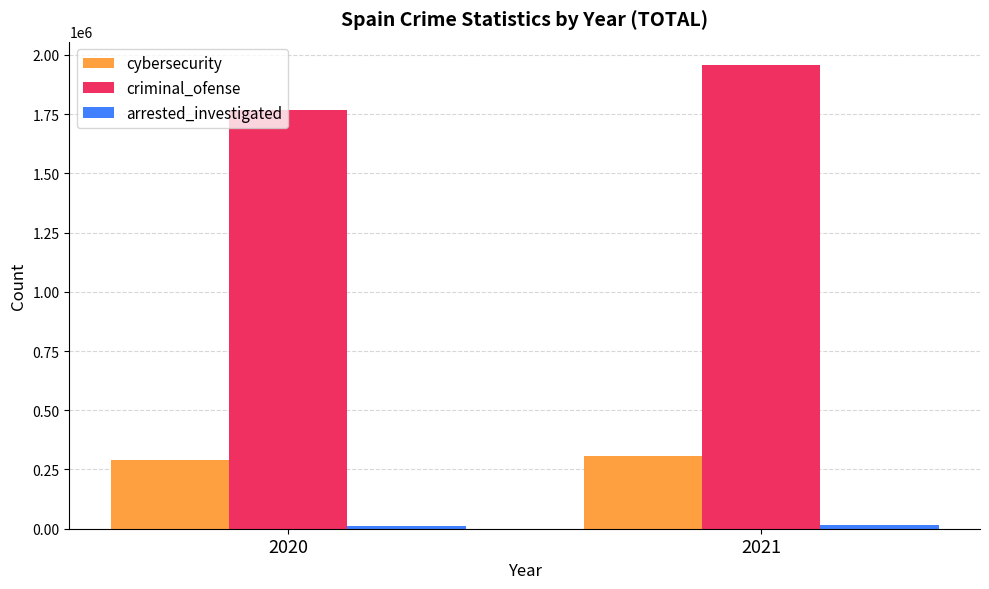

At which label is criminal_ofense closest to 1862249?

2020